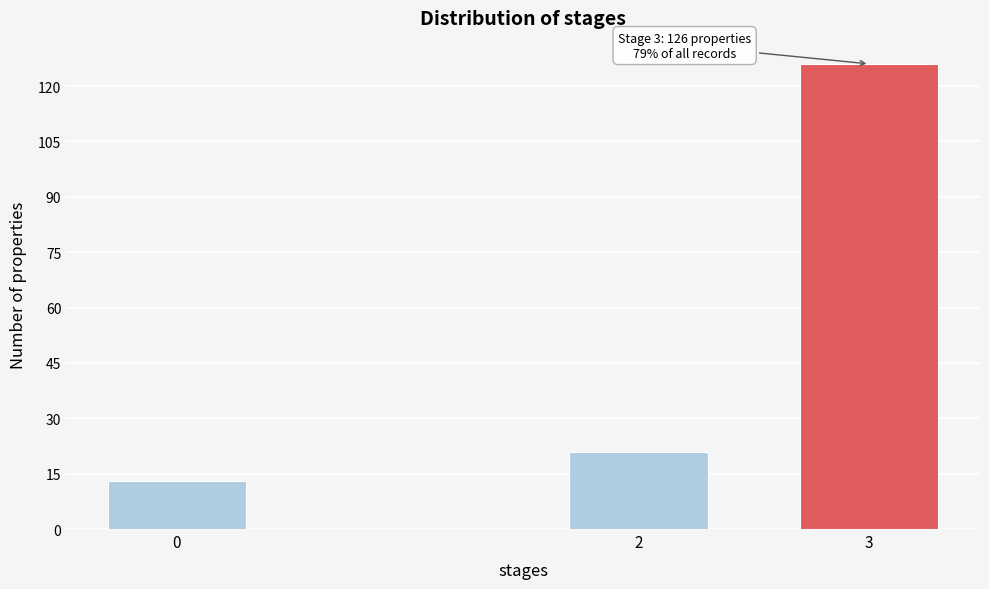

Reading right to left, transcribe all the data shown in this chart.

126	21	13